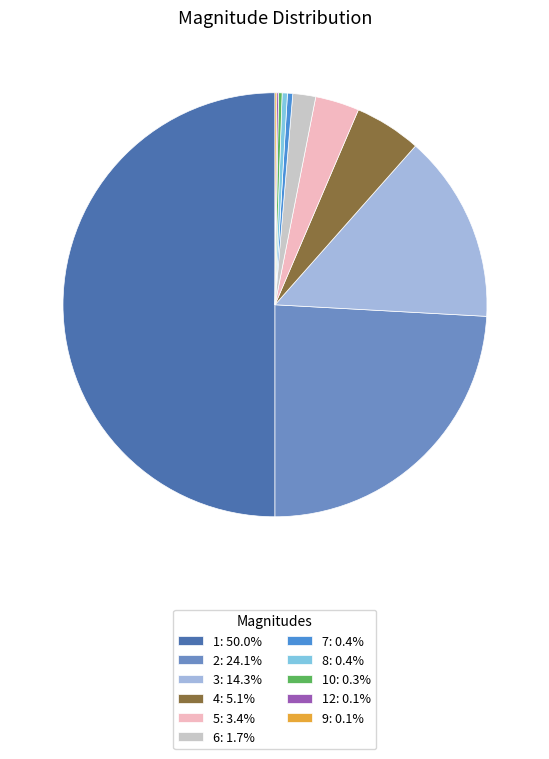

Does 8: 0.4% account for over 50% of the chart?

No